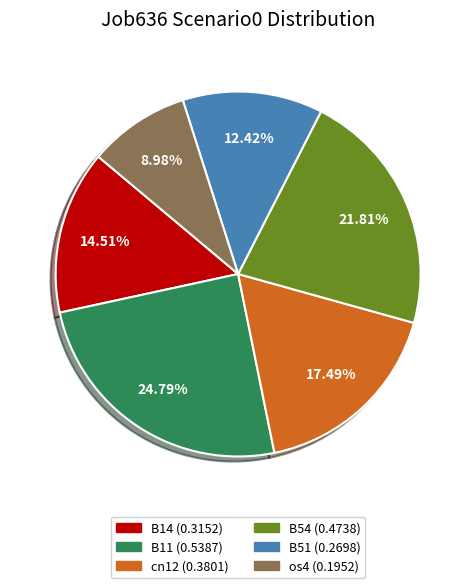

Does any single category account for the majority?

No